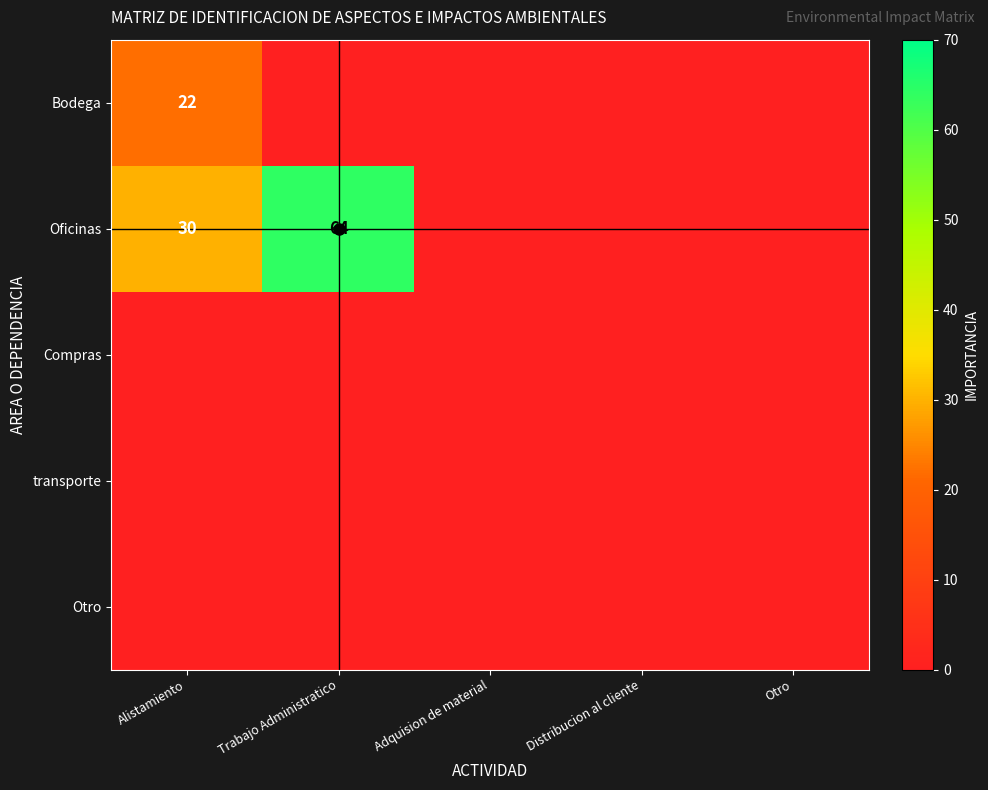

At which category is the sum across all series the highest?

Trabajo Administratico